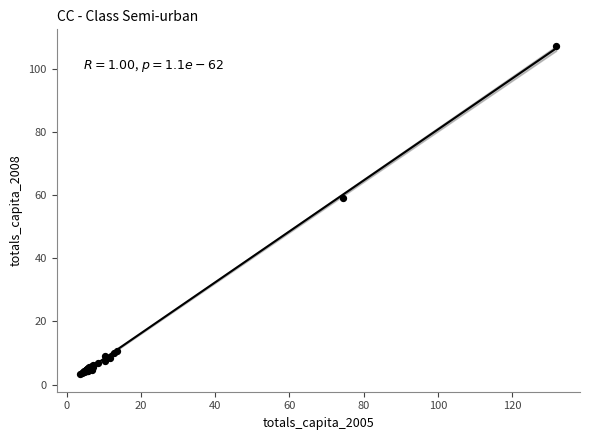

What Y value in the scatter plot is closest to 55?

59.2